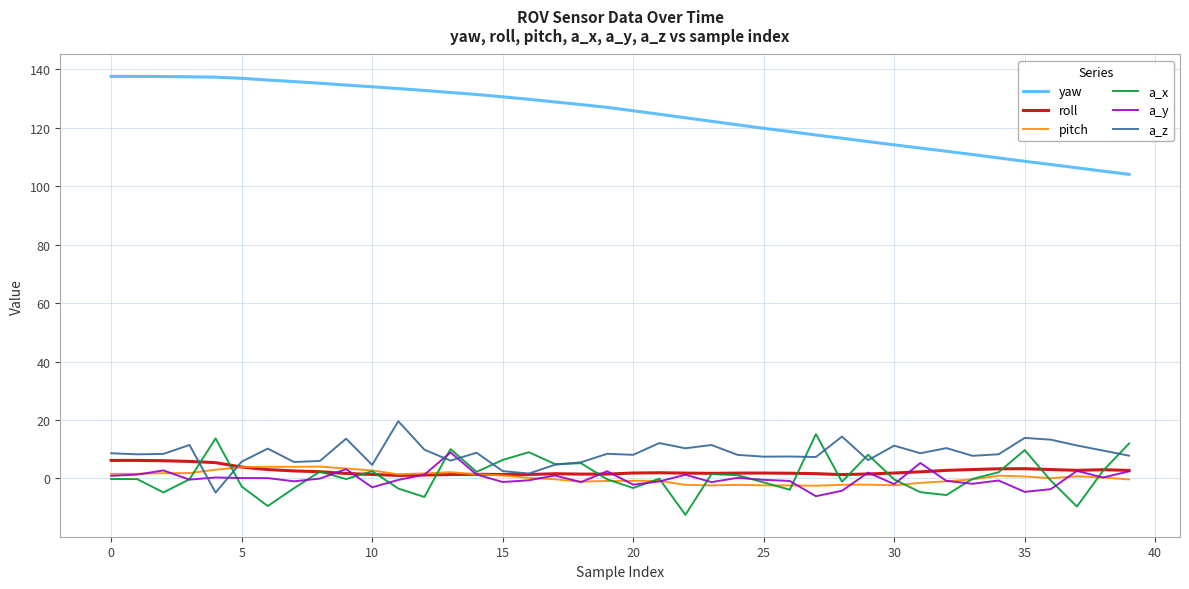

Which series has the largest total across all categories?

yaw